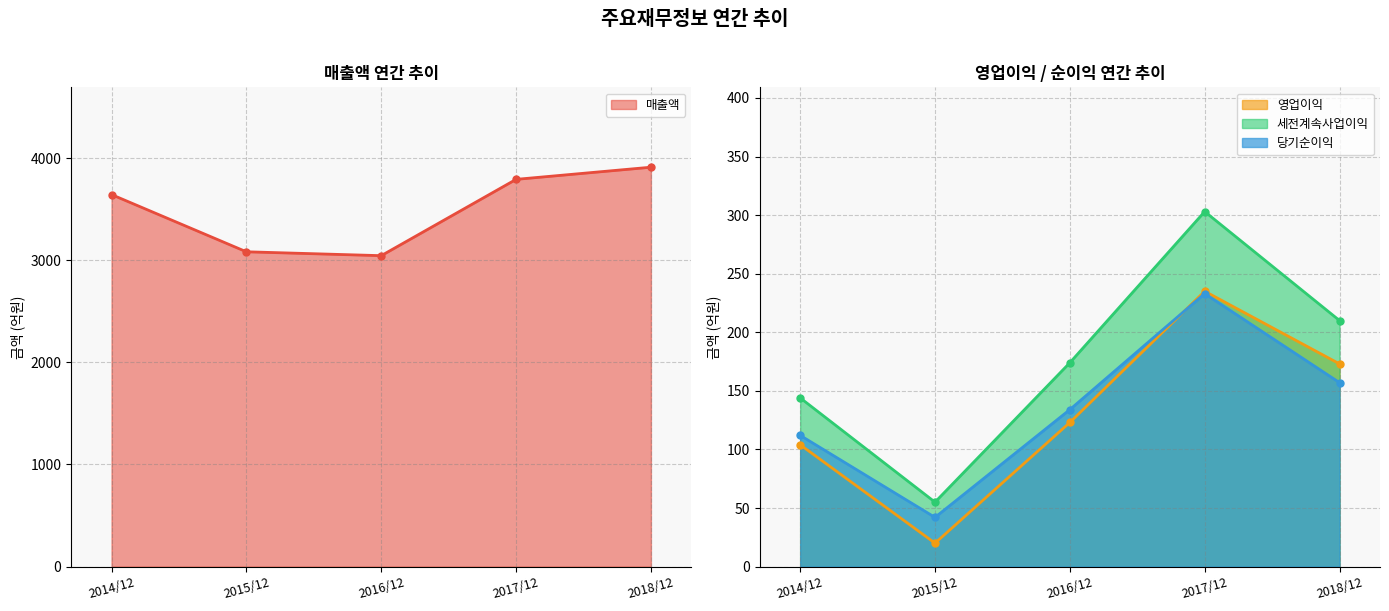

What is the difference between the highest and lowest values at 2017/12?

3558